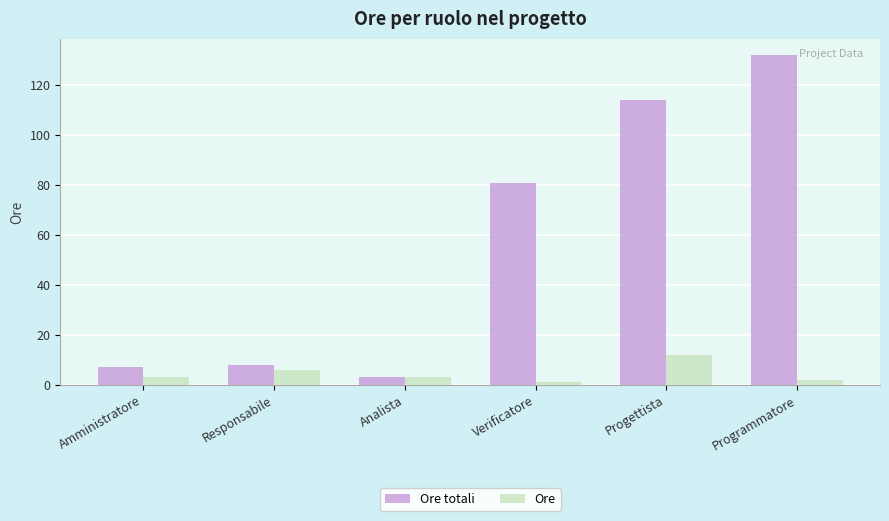

What is the total value across all series at Verificatore?

82